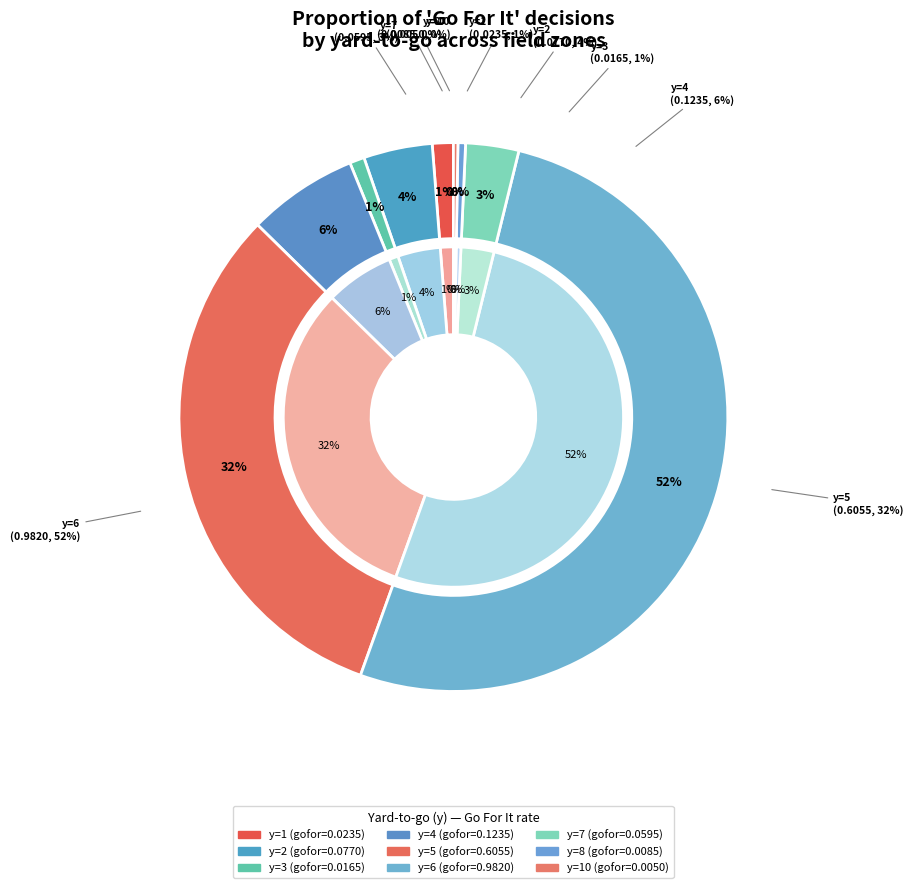

What percentage is the y=6 slice, to the nearest percent?

52%